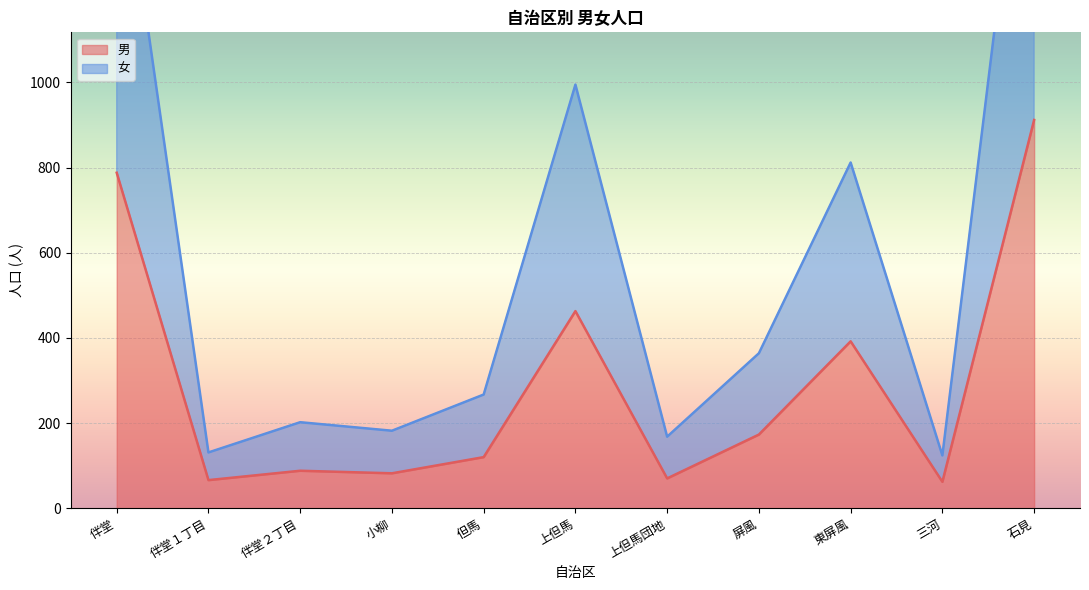

Which series has the largest total across all categories?

女